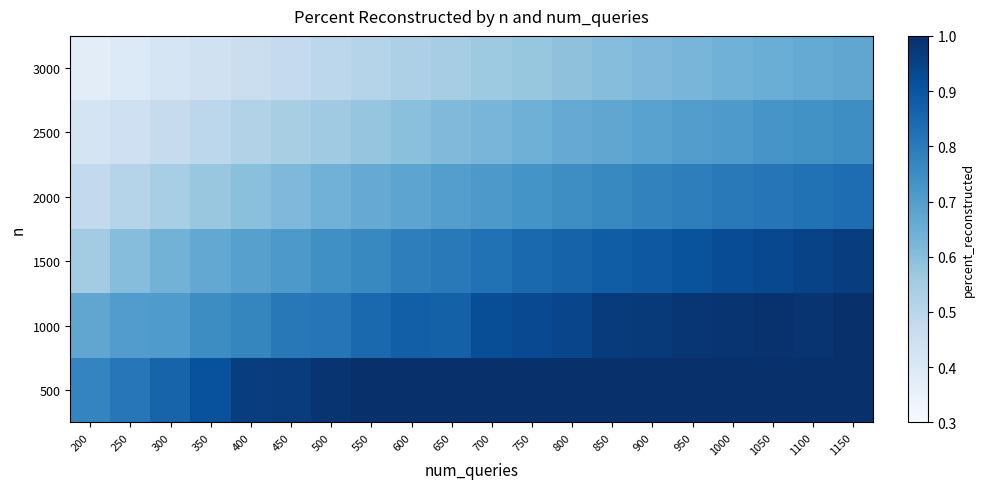

List the series in order of their overall mean, lowest first.

3000, 2500, 2000, 1500, 1000, 500